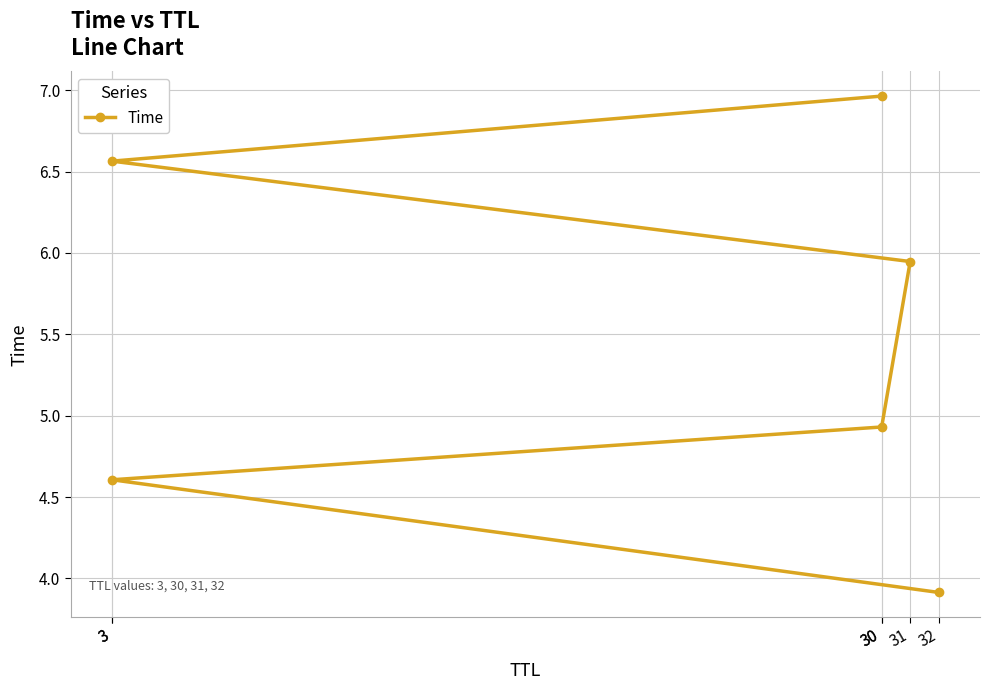

What is the approximate value at 32?

3.9